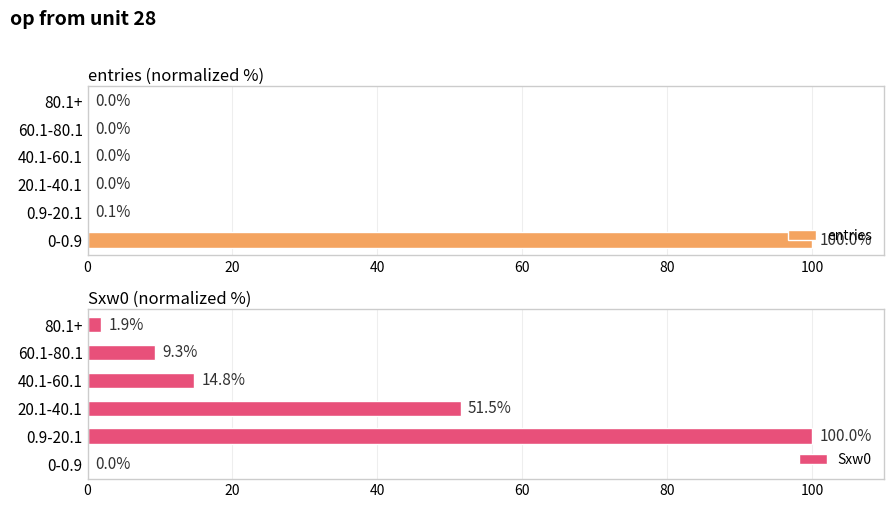

How many series are shown in this chart?

2